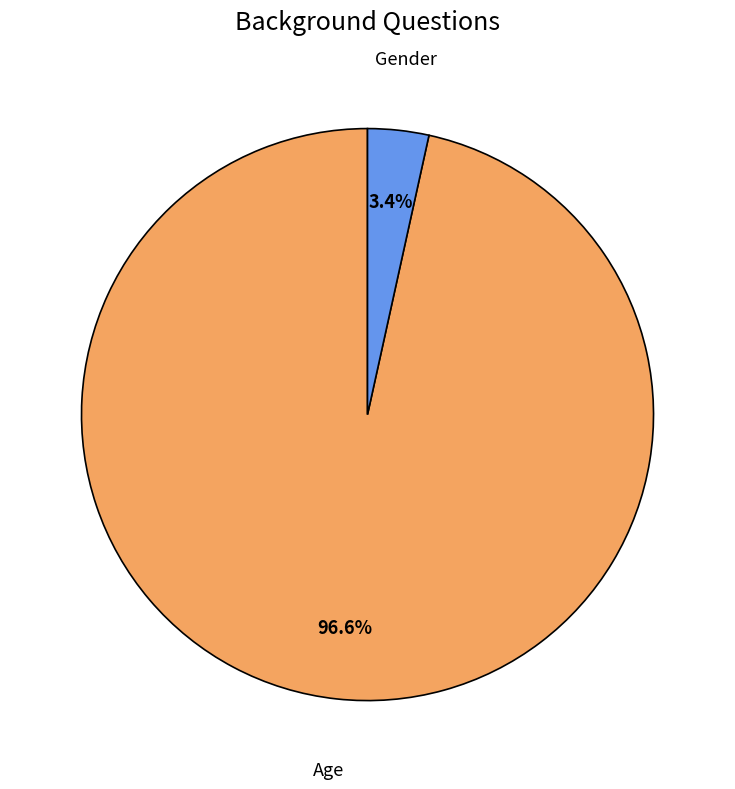

What percentage is the Age slice, to the nearest percent?

97%